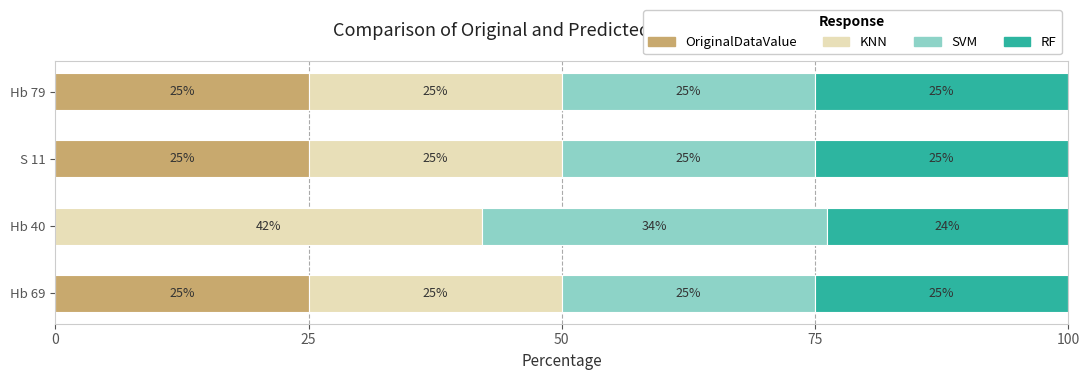

The OriginalDataValue series shows 25.0 at Hb 79. True or false?

True